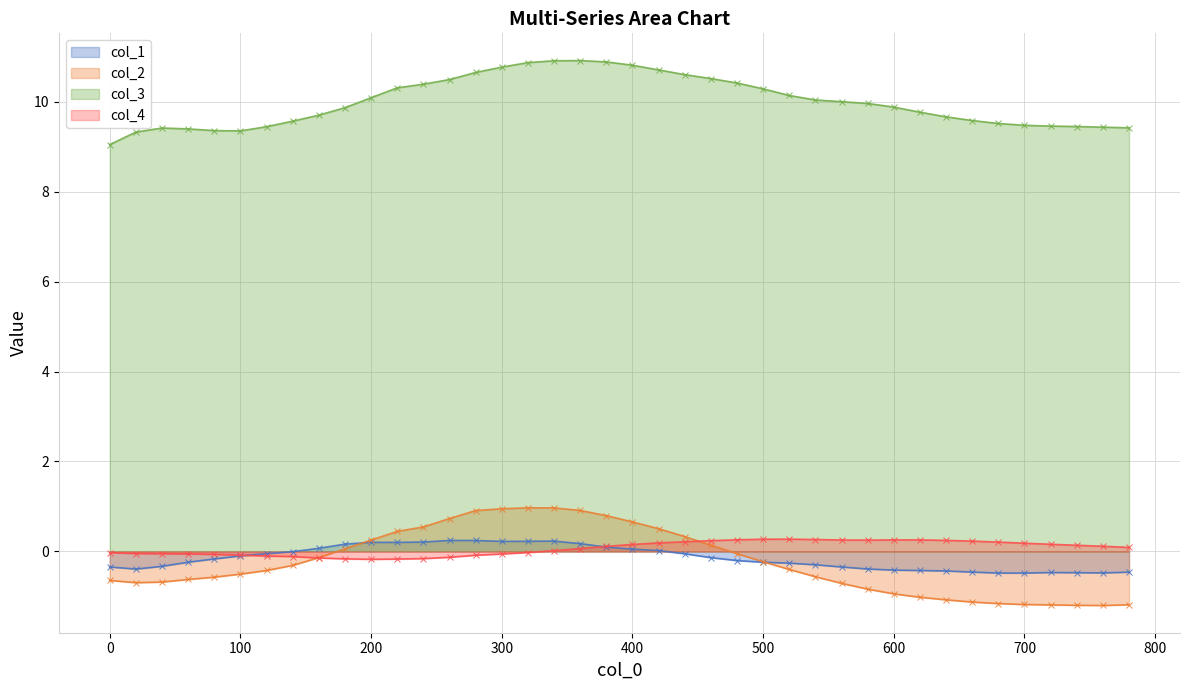

What value does the col_3 series have at 600?

9.9